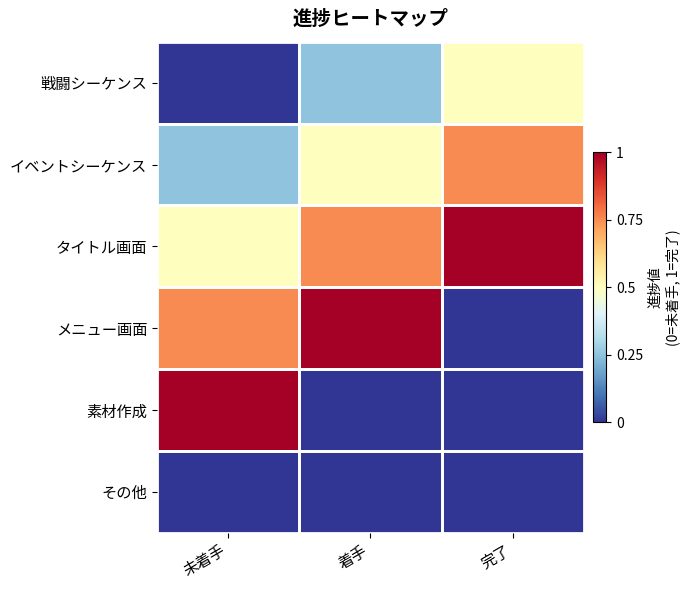

Reading left to right, what are all the values shown in this chart?

戦闘シーケンス: 未着手=0.0	着手=0.2	完了=0.5
イベントシーケンス: 未着手=0.2	着手=0.5	完了=0.8
タイトル画面: 未着手=0.5	着手=0.8	完了=1.0
メニュー画面: 未着手=0.8	着手=1.0	完了=0.0
素材作成: 未着手=1.0	着手=0.0	完了=0.0
その他: 未着手=0.0	着手=0.0	完了=0.0